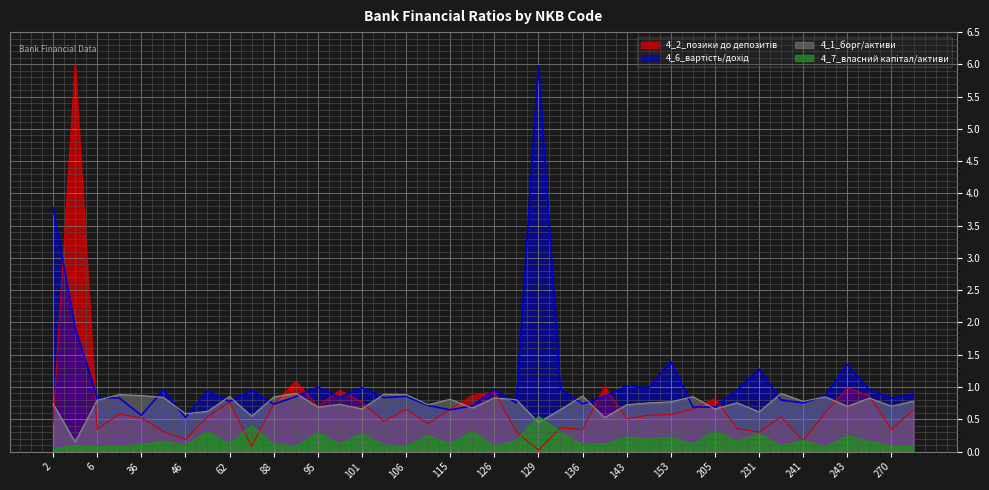

Which label corresponds to the largest value in the chart?

129